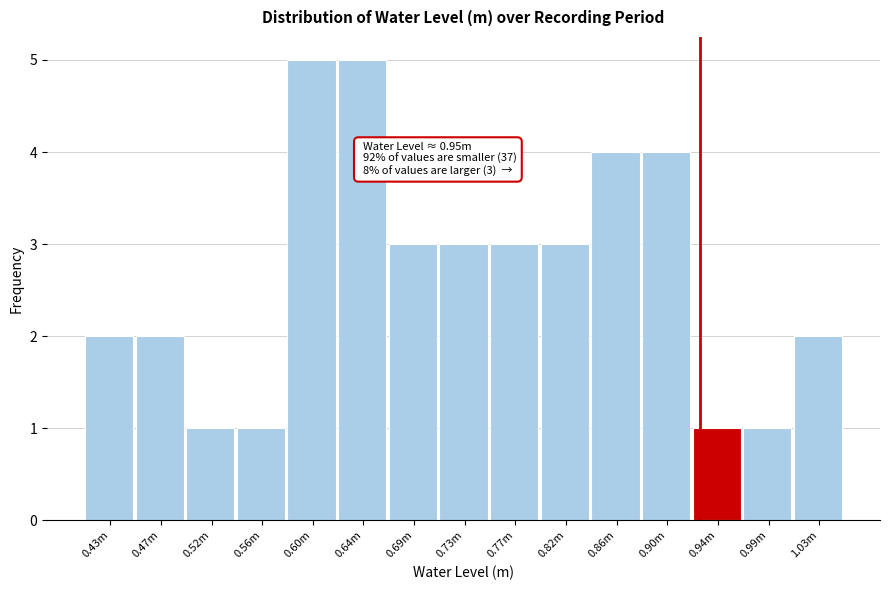

Reading left to right, extract all data points from this chart.

0.43m=2	0.47m=2	0.52m=1	0.56m=1	0.60m=5	0.64m=5	0.69m=3	0.73m=3	0.77m=3	0.82m=3	0.86m=4	0.90m=4	0.94m=1	0.99m=1	1.03m=2